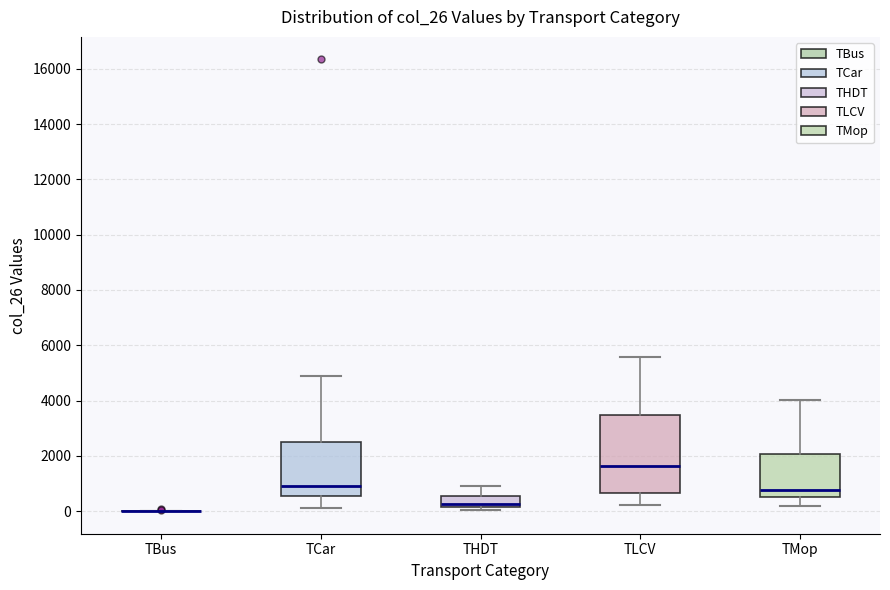

Where does the upper whisker of the box for TCar end on the y-axis? The values are not printed on the chart, so give them approximately, as read against the axis.

5000